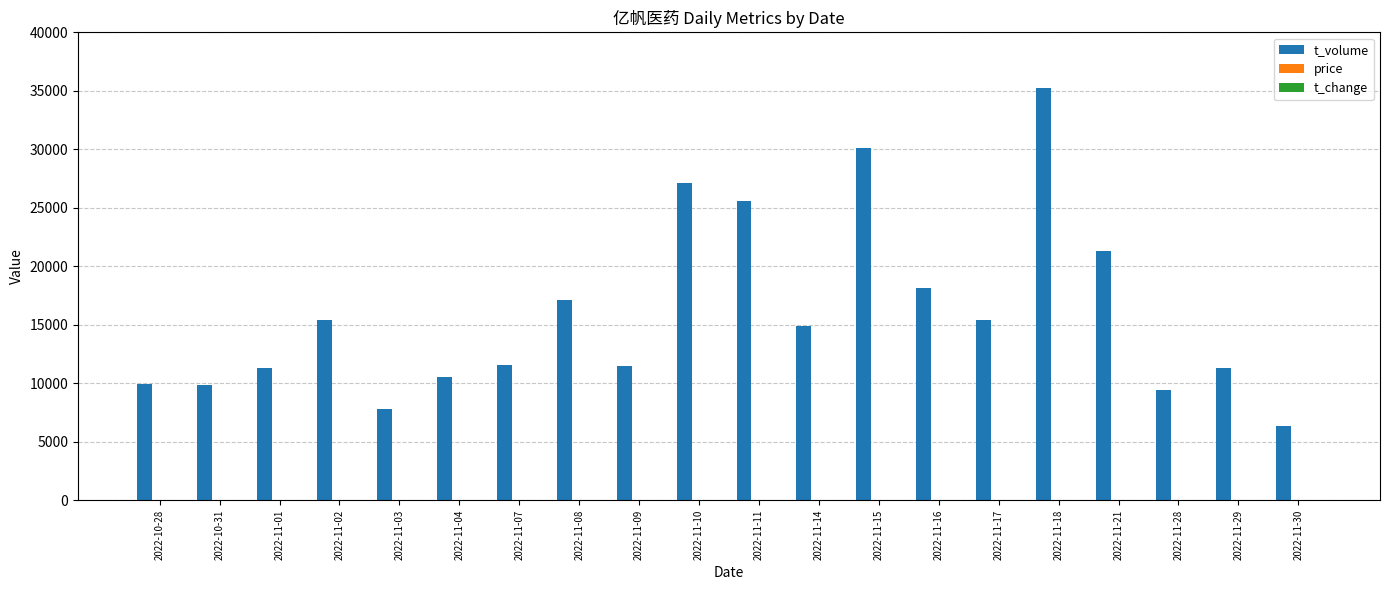

Which category has the highest value across all series?

2022-11-18